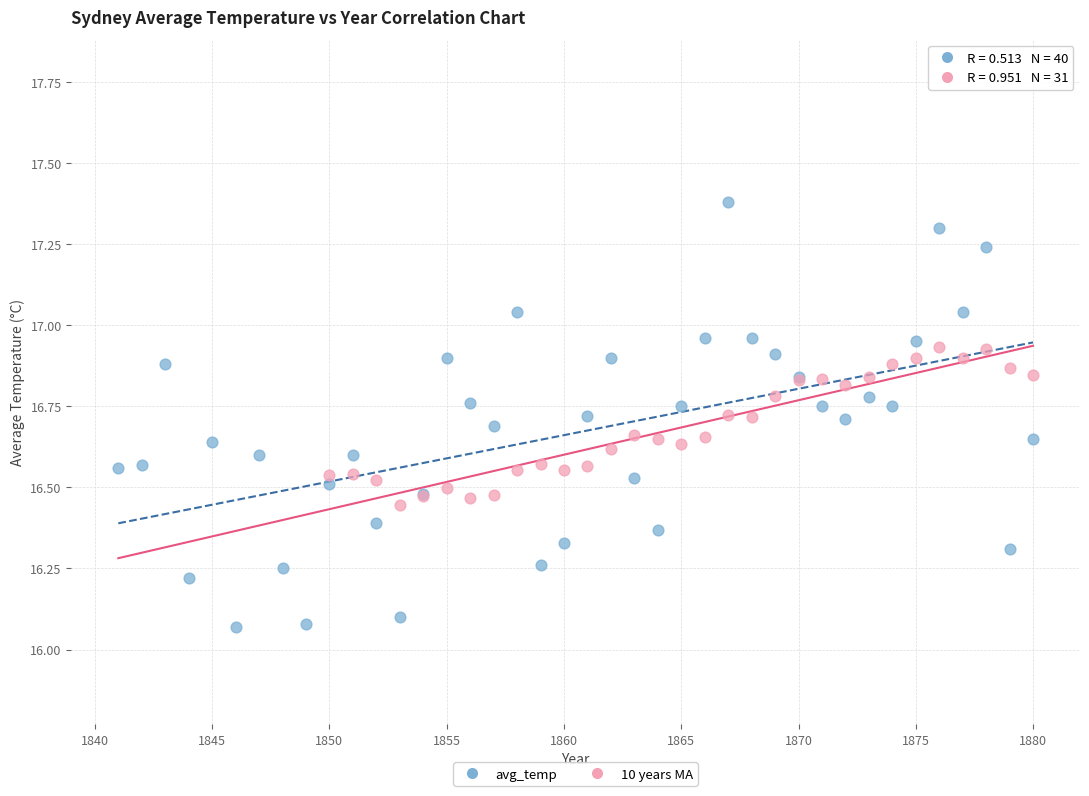

Which series contains the lowest Y value?

avg_temp